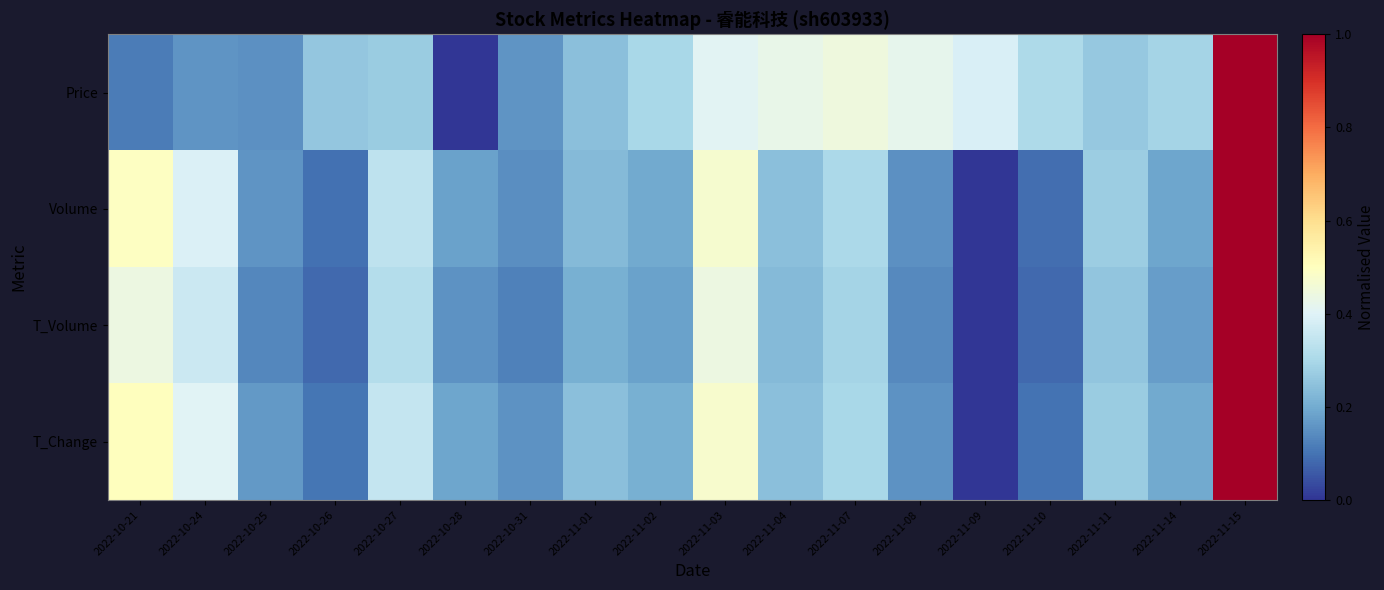

Which series changed the most between 2022-10-21 and 2022-10-24?

Volume